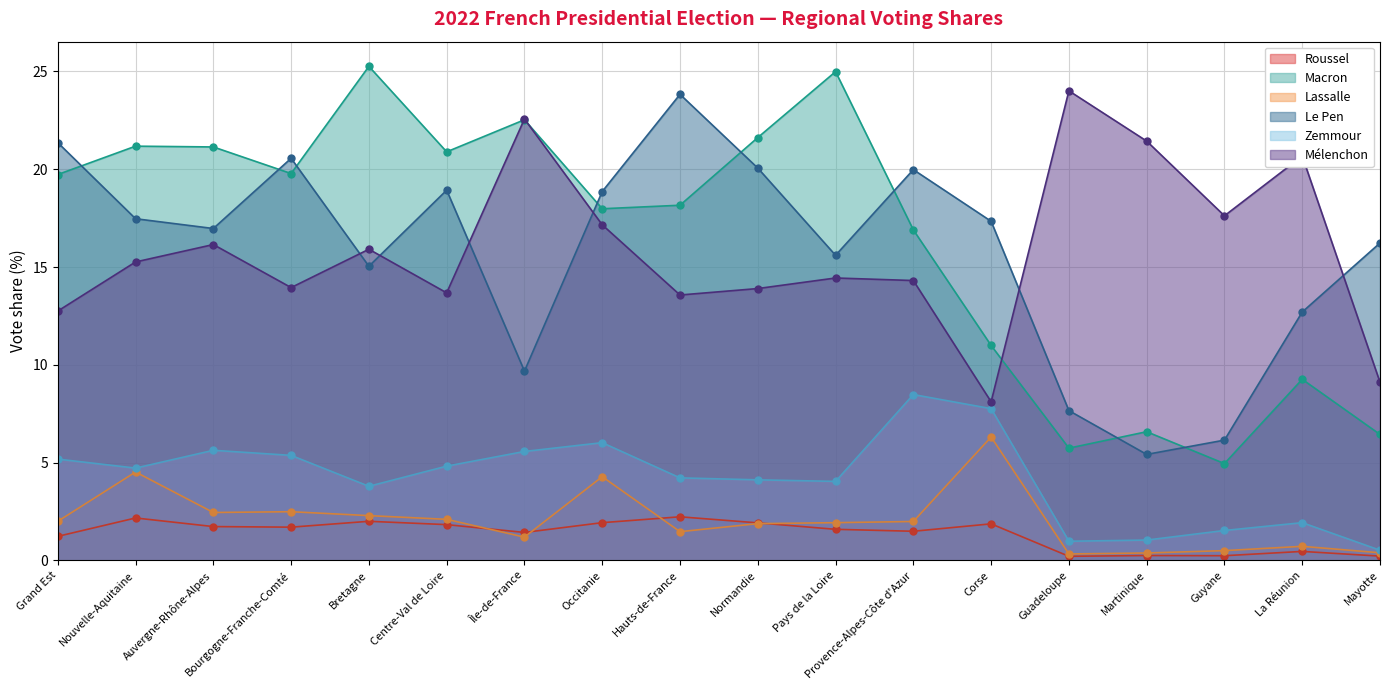

How many times do Le Pen and Macron cross each other?

8